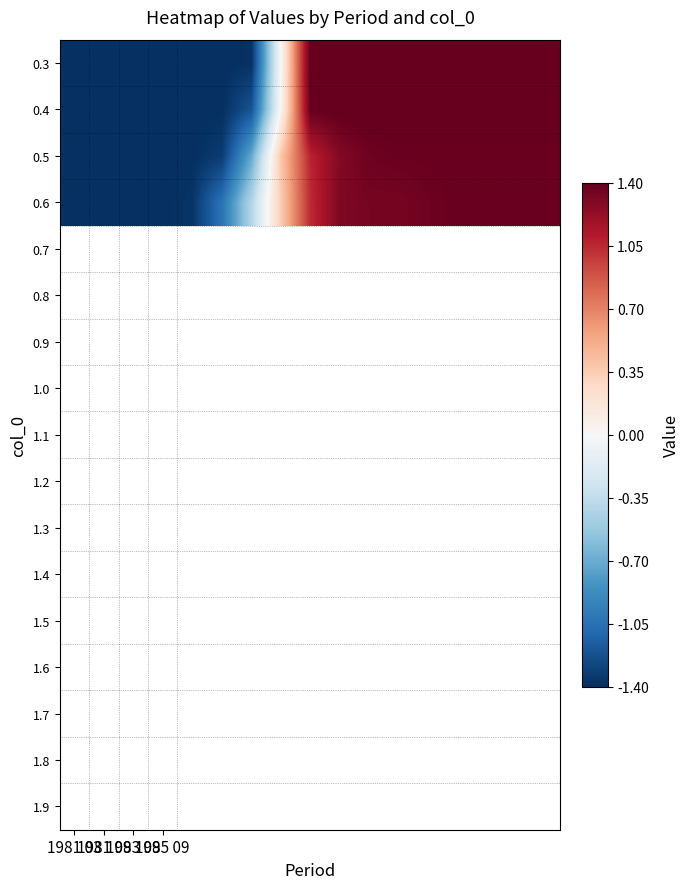

Reading right to left, extract all data points from this chart.

0.3: 1.4	1.4	1.4	1.4	1.4	1.4	1.4	1.4	1.4	0.0	-1.4	-1.4	-1.4	-1.4	-1.4	-1.4	-1.4
0.4: 1.4	1.4	1.4	1.4	1.4	1.4	1.4	1.4	1.4	0.0	-1.2	-1.4	-1.4	-1.4	-1.4	-1.4	-1.4
0.5: 1.4	1.4	1.4	1.4	1.4	1.4	1.4	1.3	1.1	0.4	-0.7	-1.3	-1.4	-1.4	-1.4	-1.4	-1.4
0.6: 1.4	1.4	1.4	1.4	1.4	1.3	1.3	1.3	1.0	0.4	-0.4	-1.0	-1.4	-1.4	-1.4	-1.4	-1.4